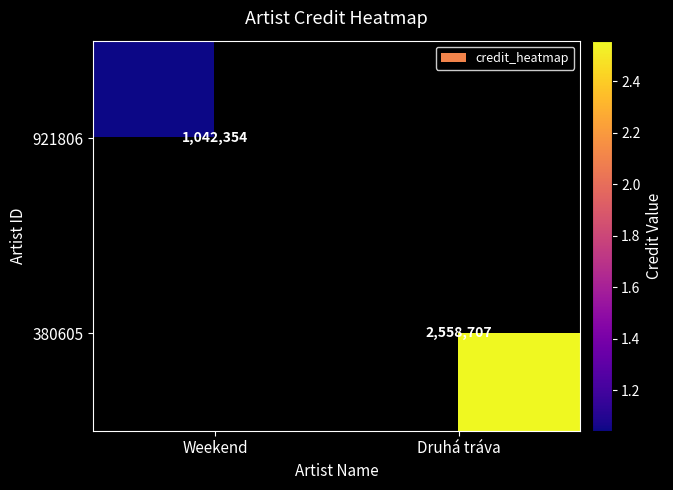

At how many categories does at least one series exceed 2387733?

1